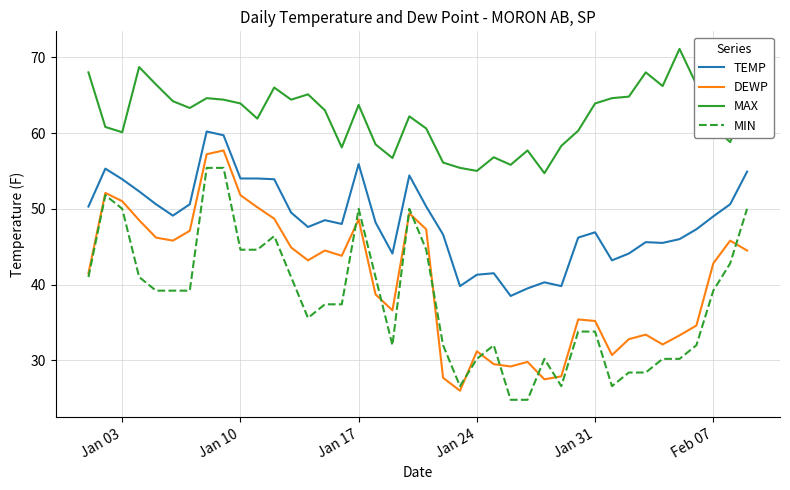

True or false: TEMP and MIN intersect in this chart.

False